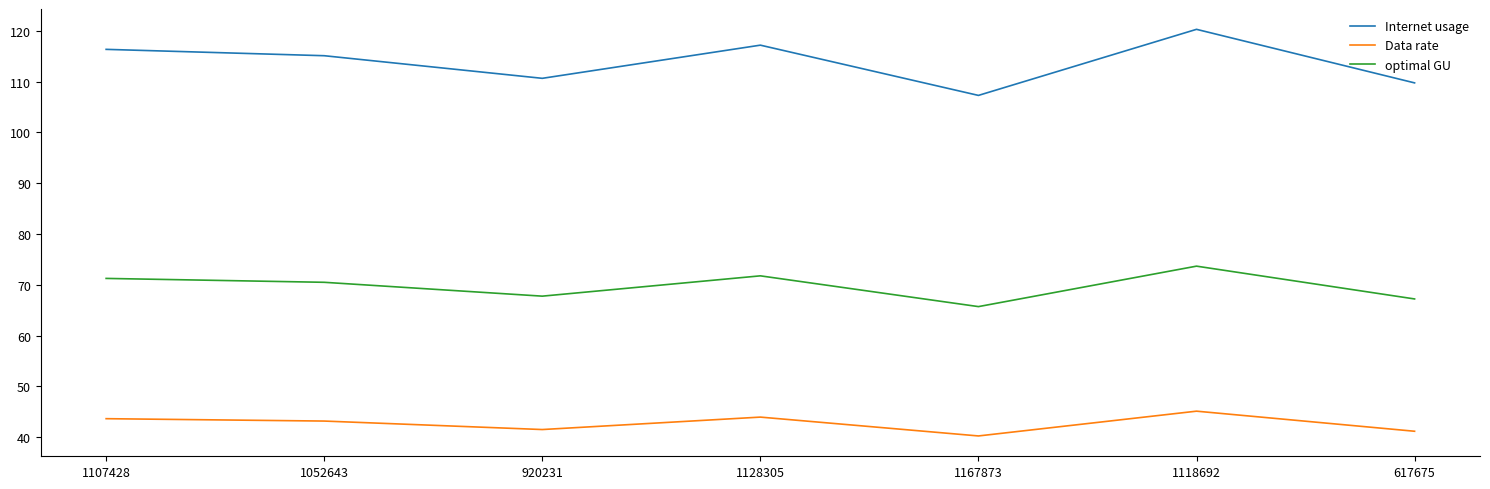

How many values in the Internet usage series exceed 115?

4